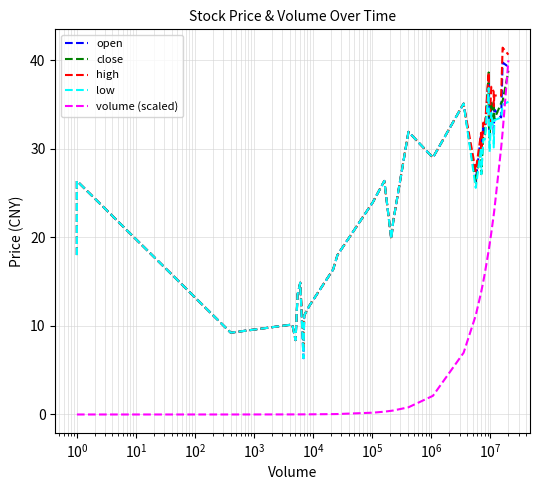

Which series has the widest spread of values?

volume (scaled)